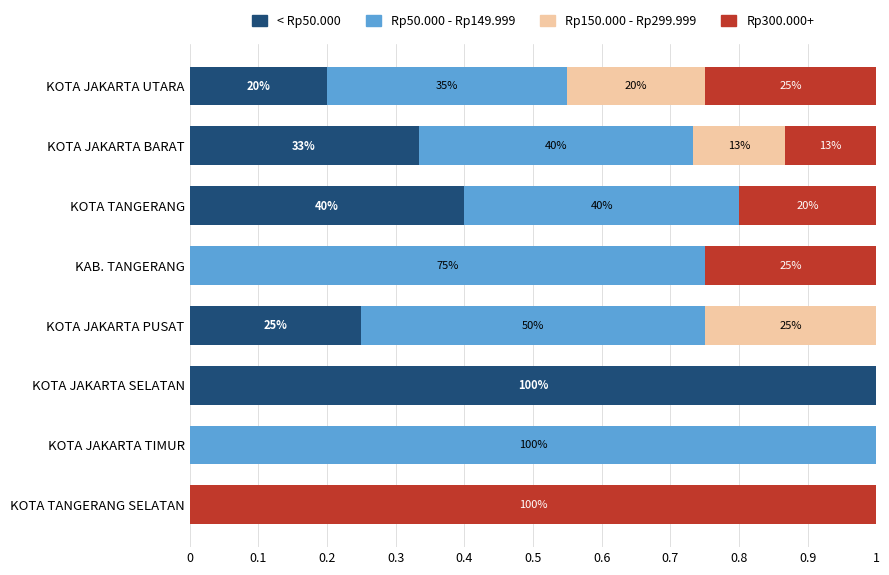

What is the average value of the < Rp50.000 series?

0.3